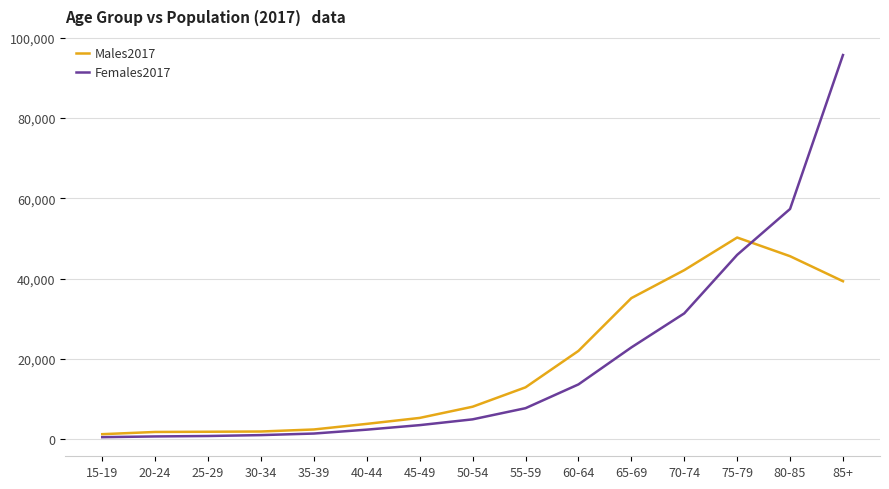

Is the value of Females2017 at 85+ greater than the value of Males2017 at 50-54?

Yes